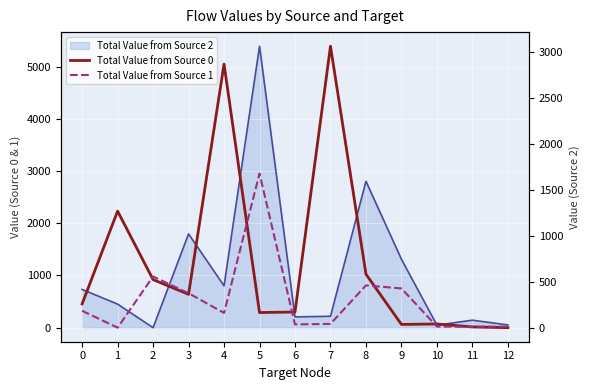

Which series has the widest spread of values?

Total Value from Source 0